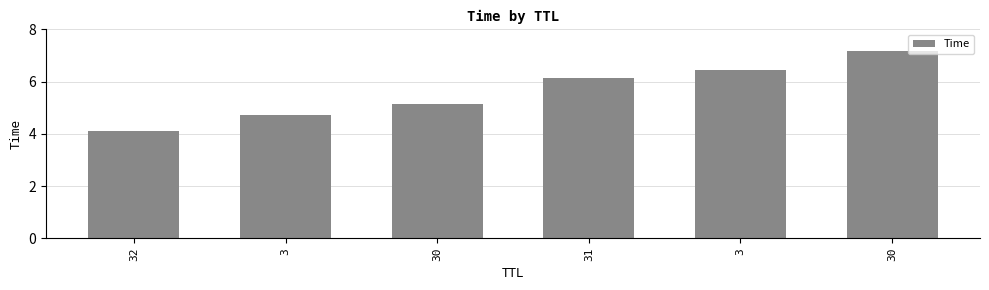

How many data points does each series have?

6